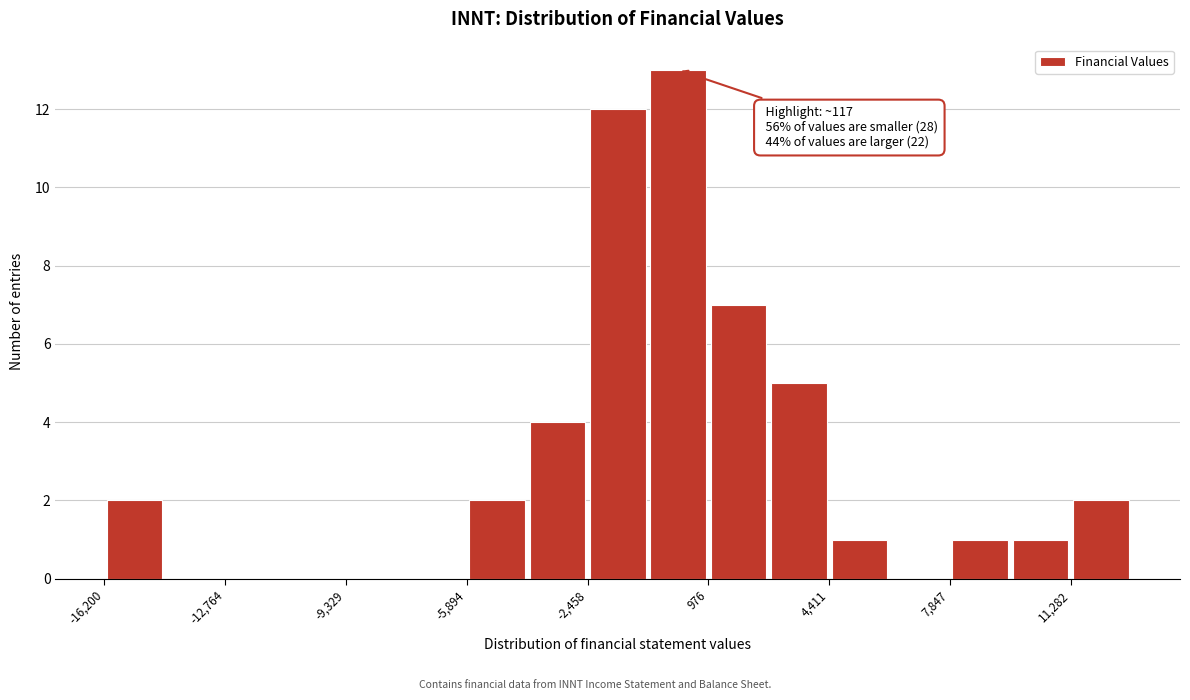

Read against the x-axis, roughly where is the centre of the tallest bar?

0